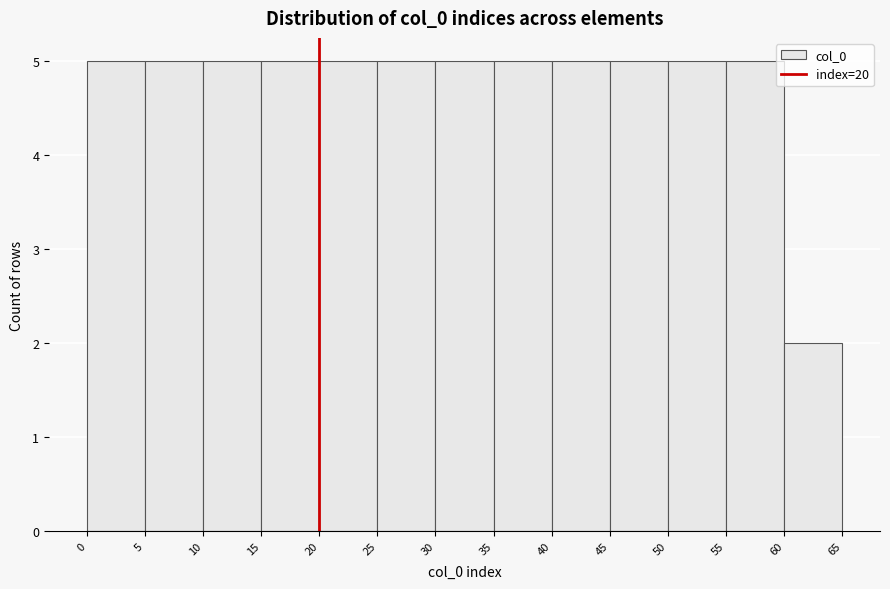

Reading left to right, transcribe this chart: for each bar, give the range it covers on the x-axis and its height. The values are not printed on the chart, so give them approximately, as read against the axis.

0 to 5: 5
5 to 10: 5
10 to 15: 5
15 to 20: 5
20 to 25: 5
25 to 30: 5
30 to 35: 5
35 to 40: 5
40 to 45: 5
45 to 50: 5
50 to 55: 5
55 to 60: 5
60 to 65: 2